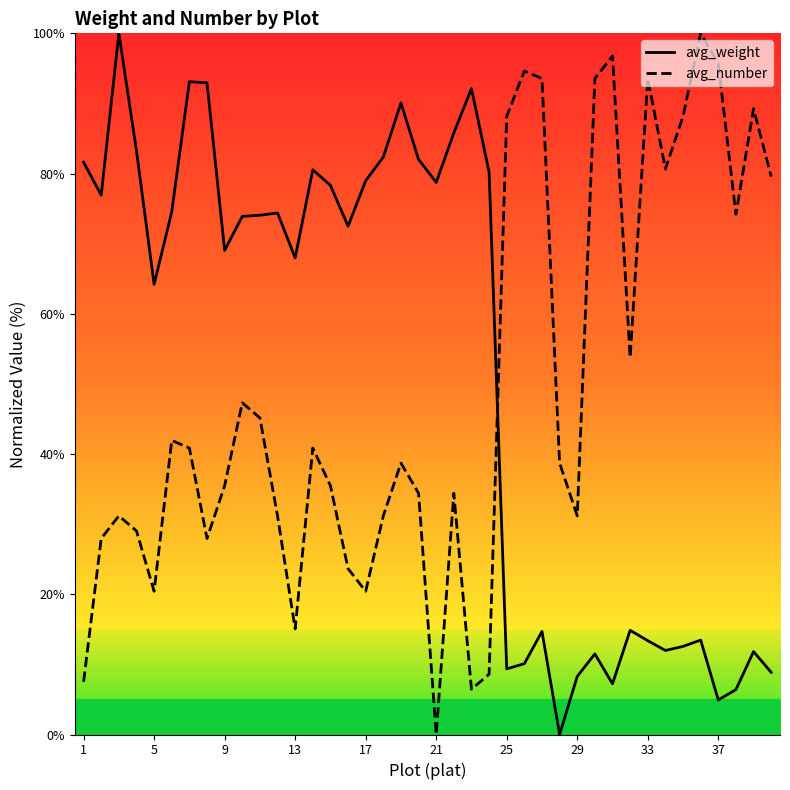

Count the number of categories in the chart.

40